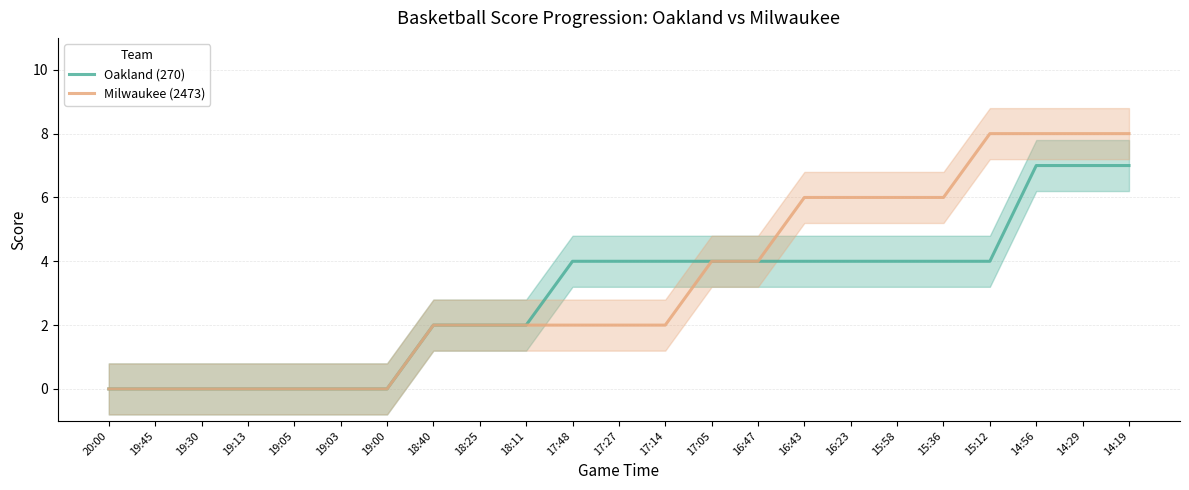

Rank the series by their average value, from highest to lowest.

Milwaukee (2473), Oakland (270)